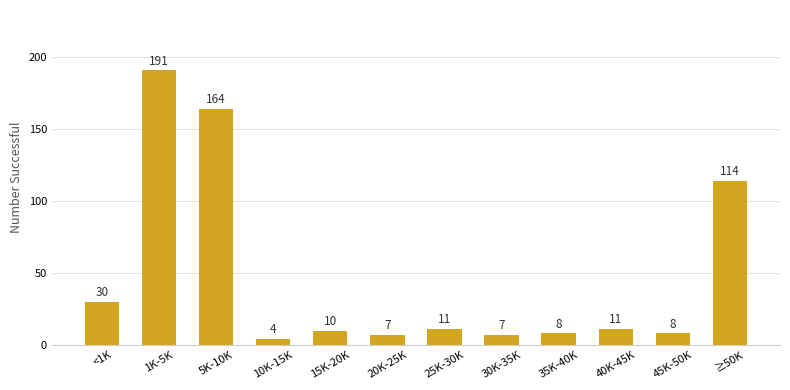

Reading left to right, extract all data points from this chart.

<1K=30	1K-5K=191	5K-10K=164	10K-15K=4	15K-20K=10	20K-25K=7	25K-30K=11	30K-35K=7	35K-40K=8	40K-45K=11	45K-50K=8	≥50K=114